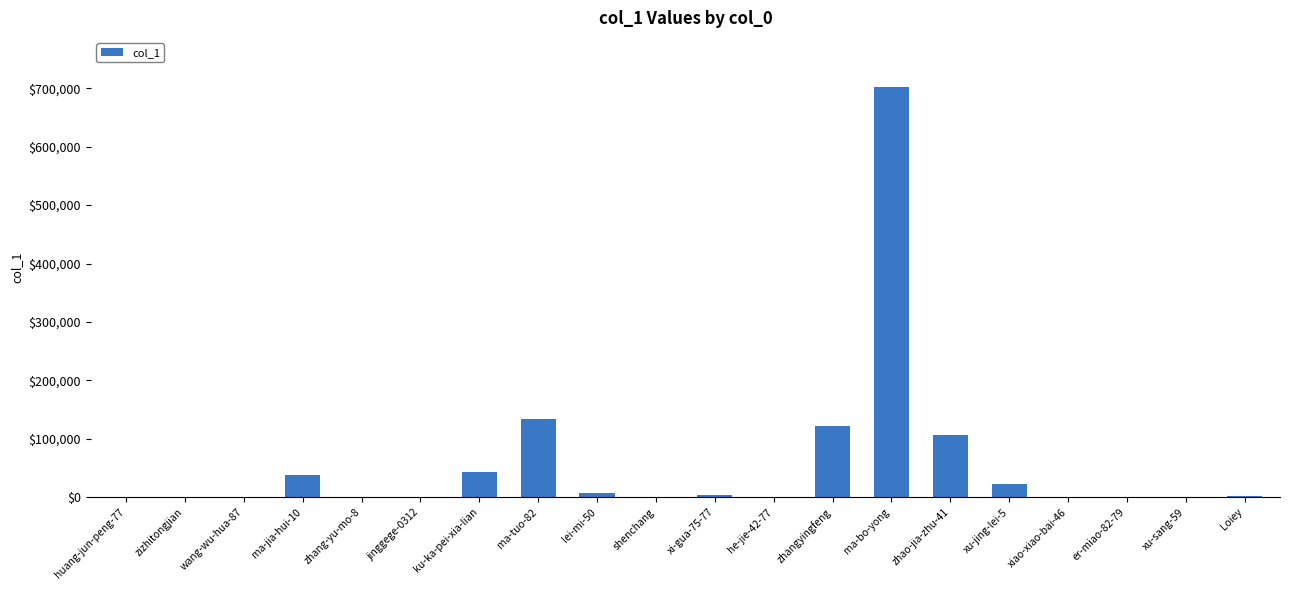

What is the maximum value shown in the chart?

701902